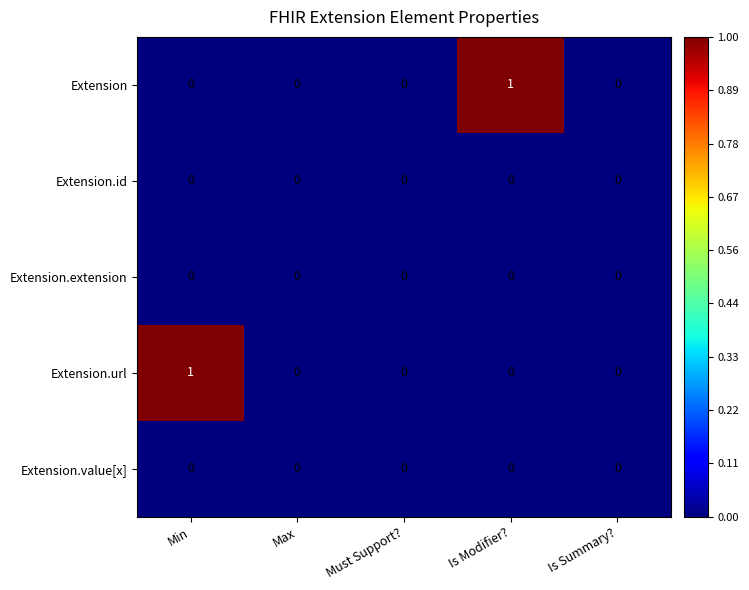

Reading right to left, what are all the values shown in this chart?

Extension: Is Summary?=0	Is Modifier?=1	Must Support?=0	Max=0	Min=0
Extension.id: Is Summary?=0	Is Modifier?=0	Must Support?=0	Max=0	Min=0
Extension.extension: Is Summary?=0	Is Modifier?=0	Must Support?=0	Max=0	Min=0
Extension.url: Is Summary?=0	Is Modifier?=0	Must Support?=0	Max=0	Min=1
Extension.value[x]: Is Summary?=0	Is Modifier?=0	Must Support?=0	Max=0	Min=0